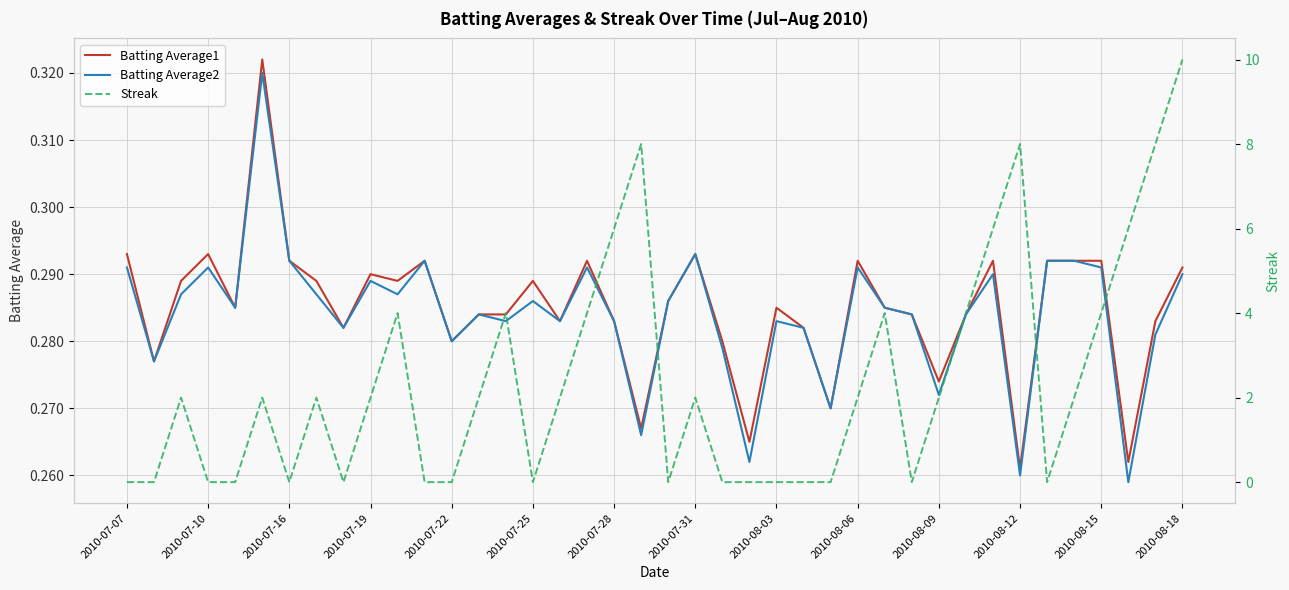

What is the highest value of the Batting Average1 series?

0.3